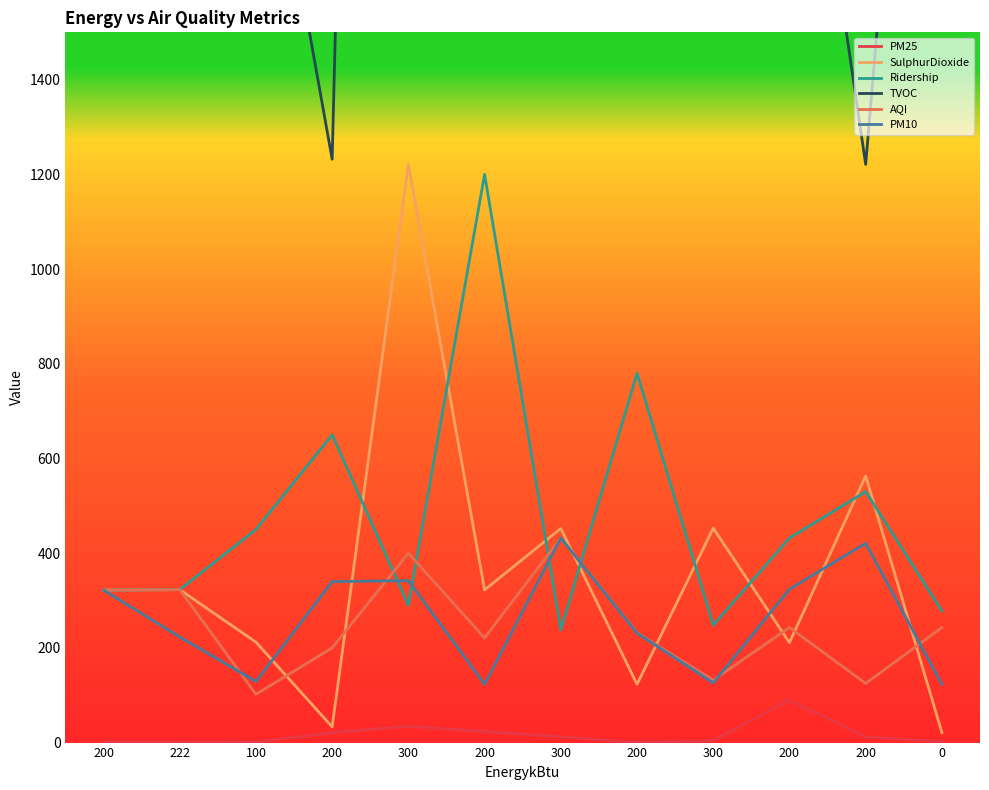

True or false: PM10 has more than 1 points higher than both neighbors.

True